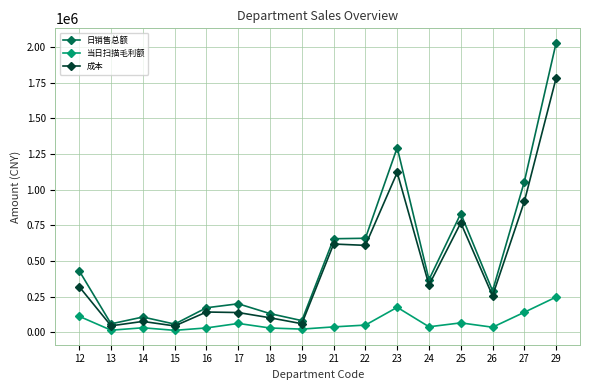

True or false: 当日扫描毛利额 has more than 1 interior local peaks.

True